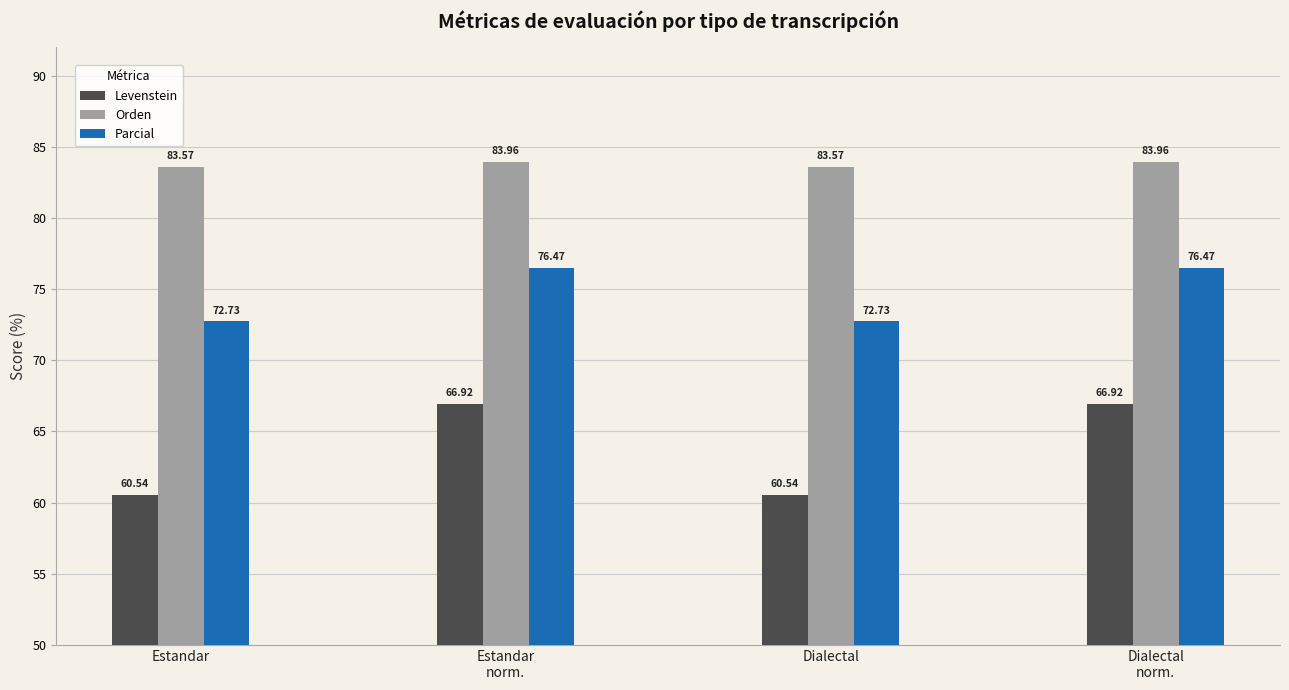

What is the sum of all Levenstein values?

254.9